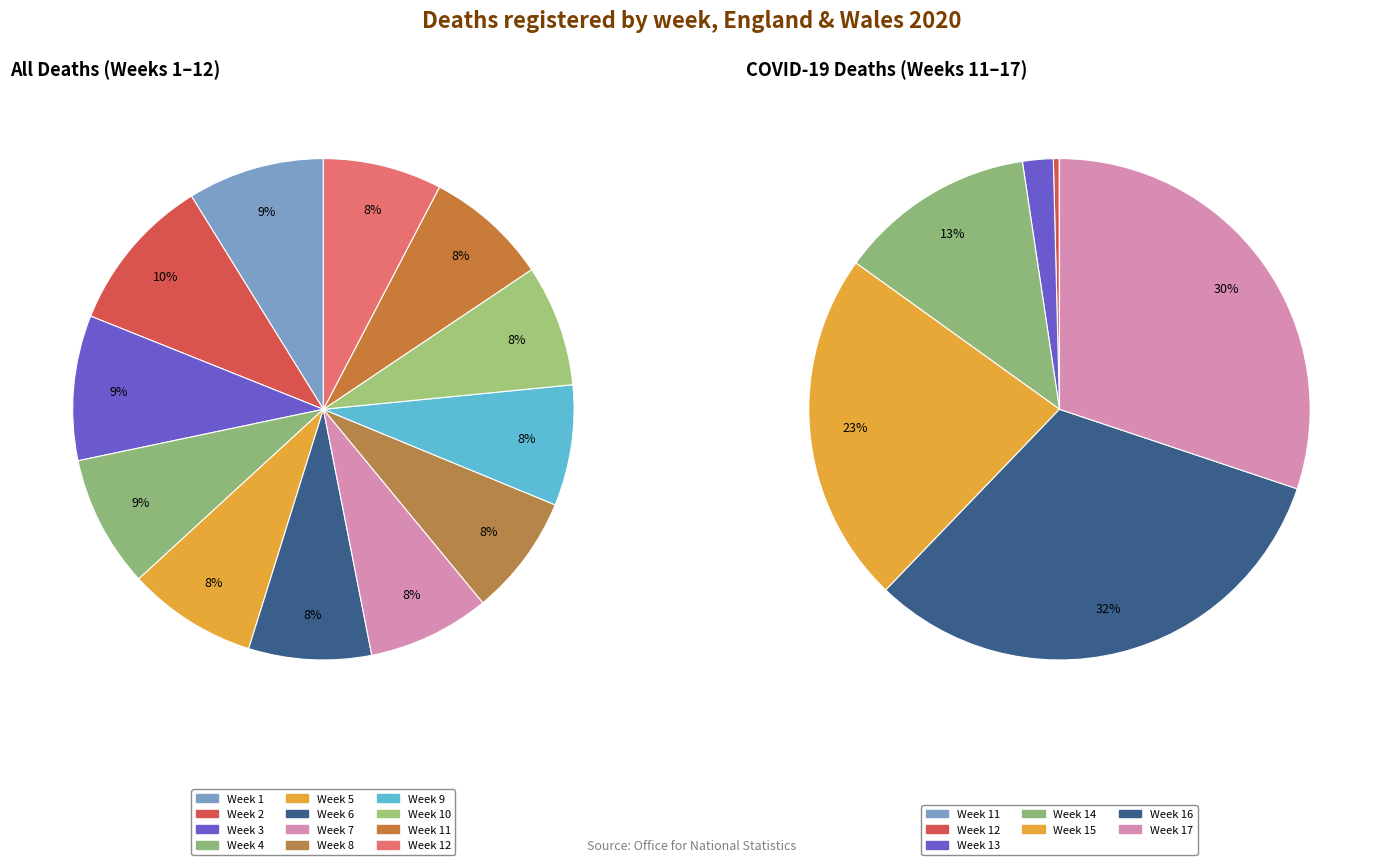

Which category has the smallest portion of the pie?

Week 12